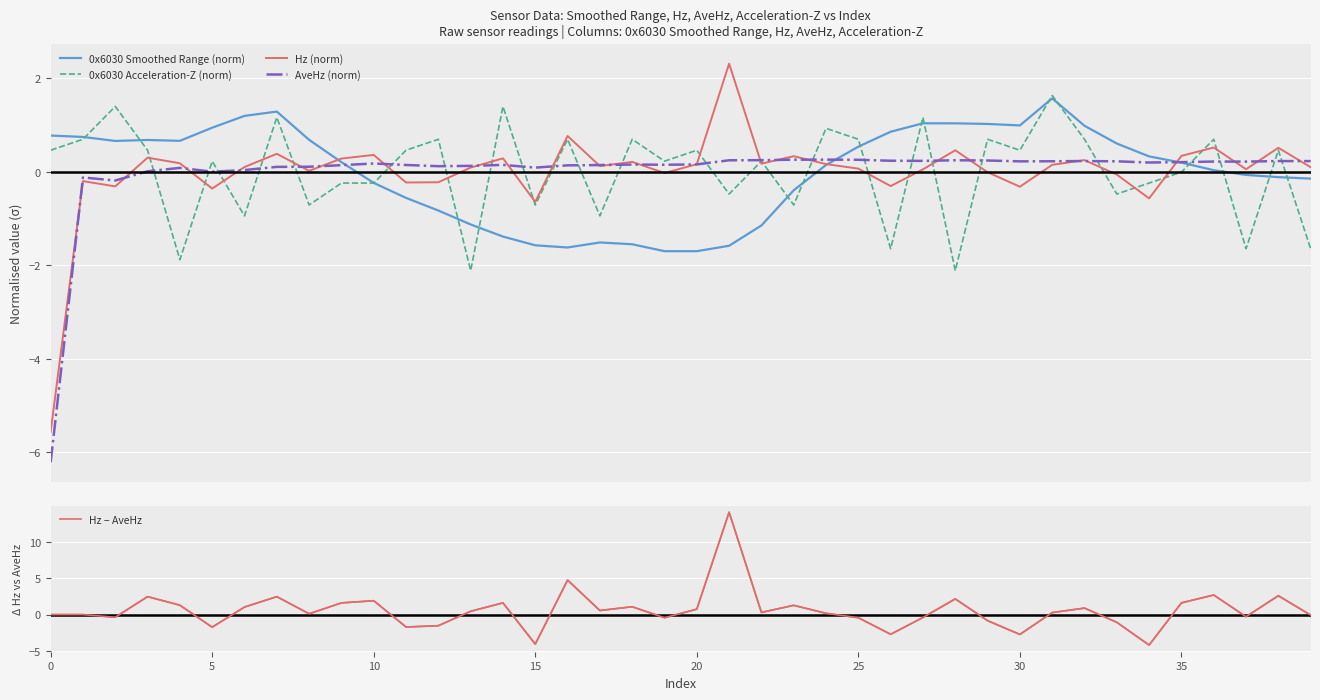

Does the chart display data point markers on the line(s)?

No